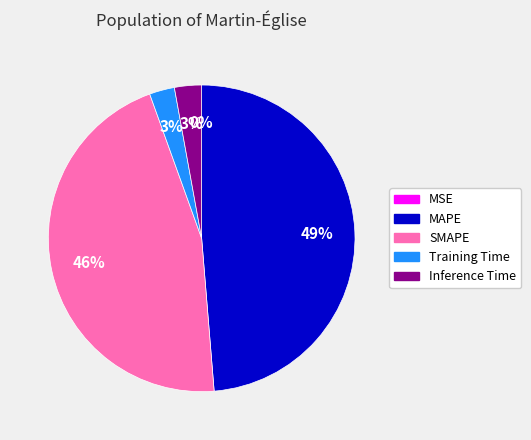

Does MAPE represent more than half of the total?

No